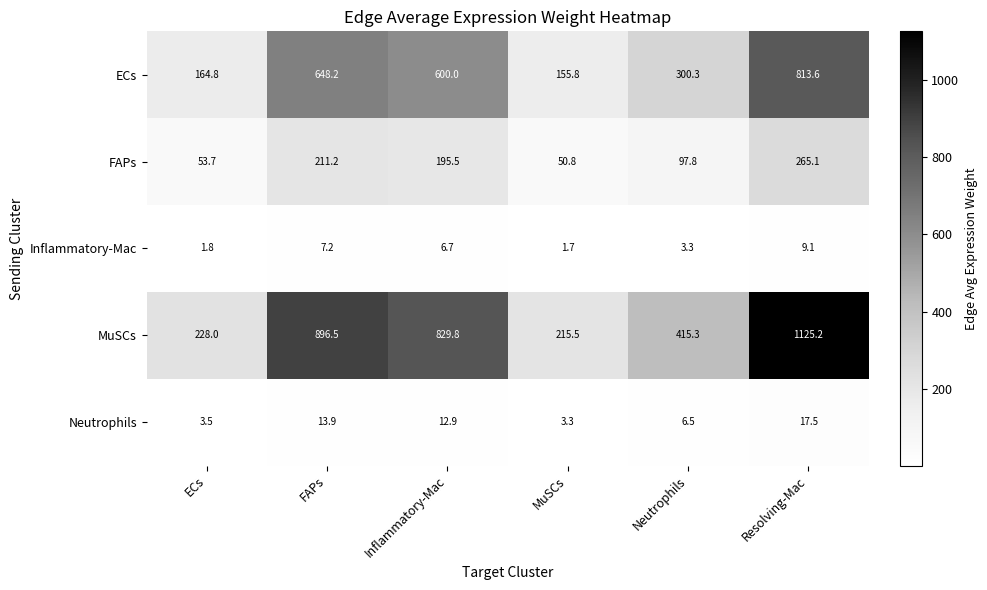

List the series in order of their peak value, lowest first.

Inflammatory-Mac, Neutrophils, FAPs, ECs, MuSCs